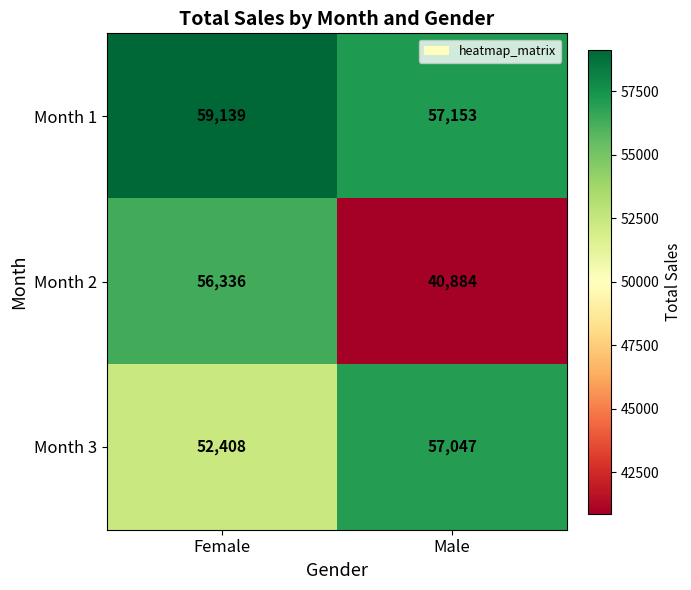

True or false: Month 1 has a value of 40196 at Female.

False